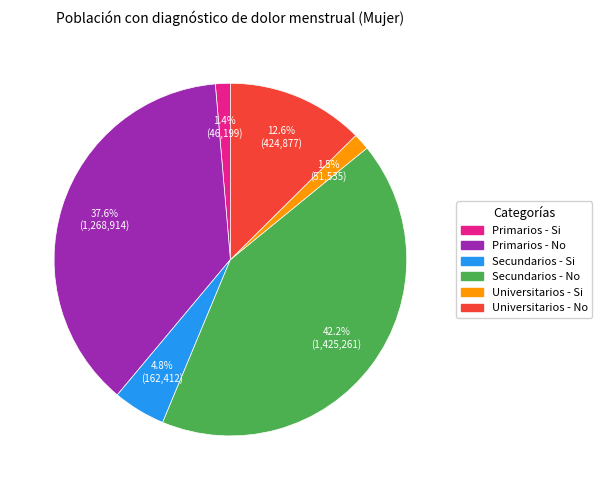

Does Primarios - No represent more than half of the total?

No